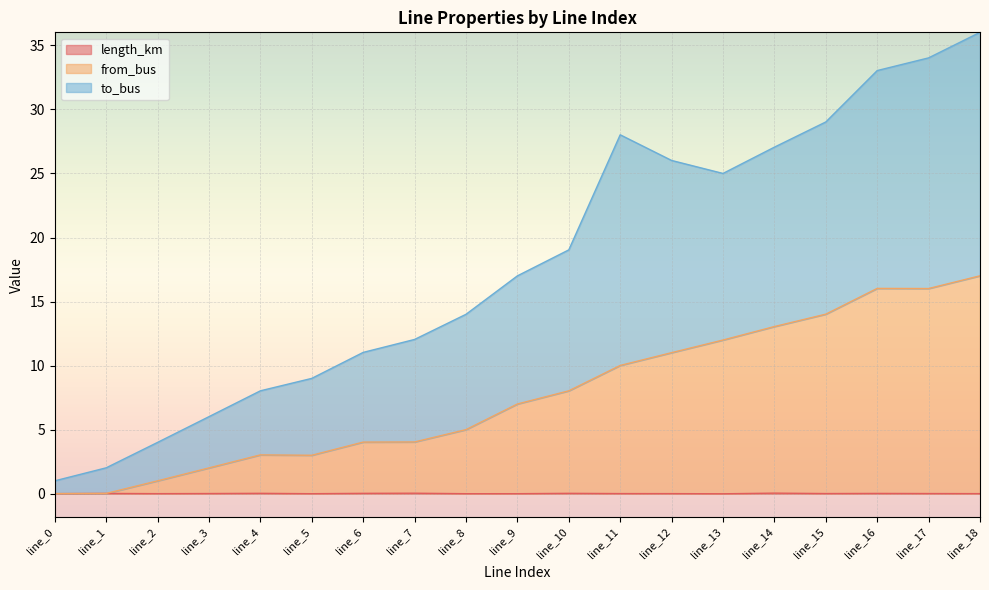

Where is the first local minimum for length_km?

line_2